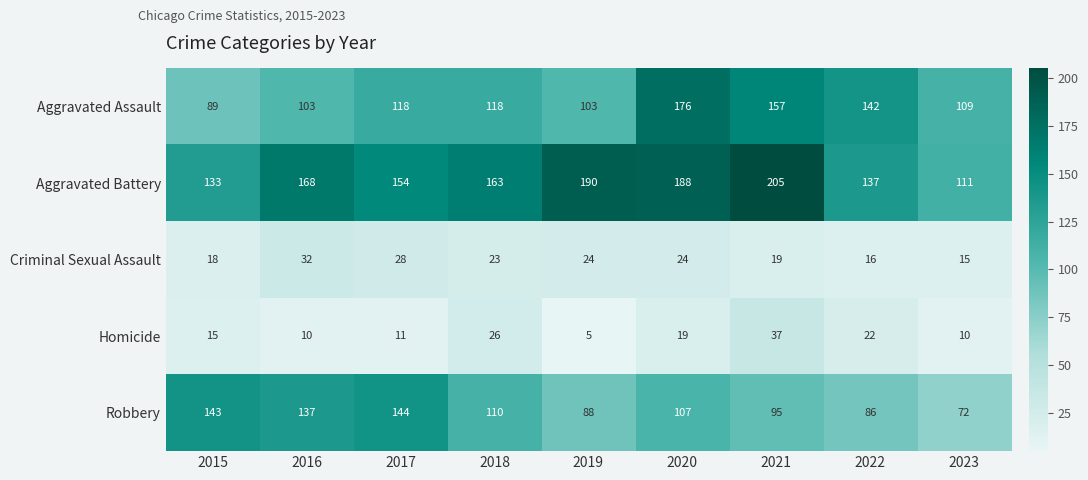

What is the sum of the Aggravated Battery values at 2023 and 2019?

301